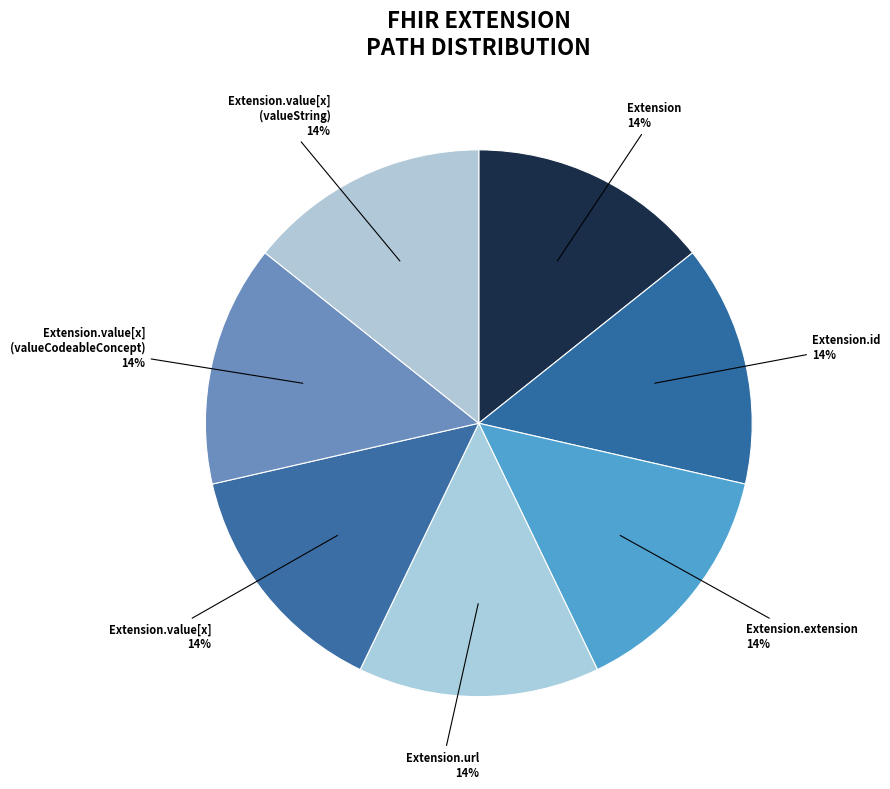

True or false: Extension.url accounts for 14% of the total.

True